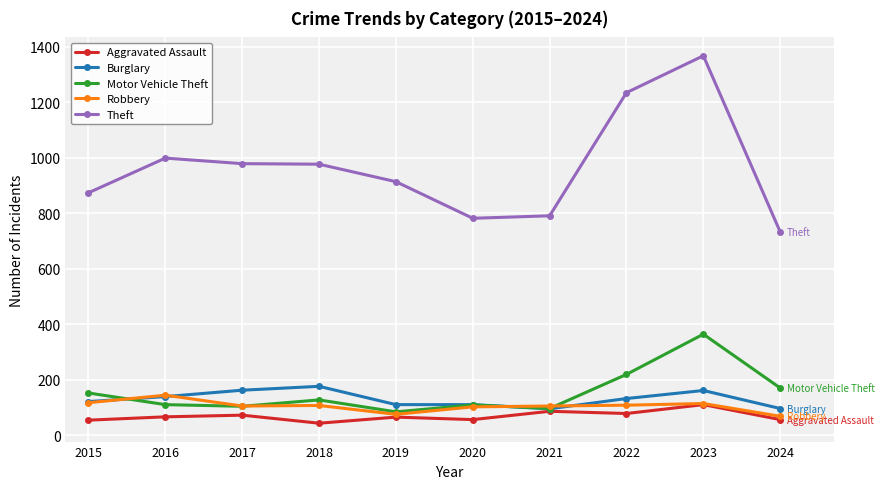

Where does the Theft series first go above 977?

2016